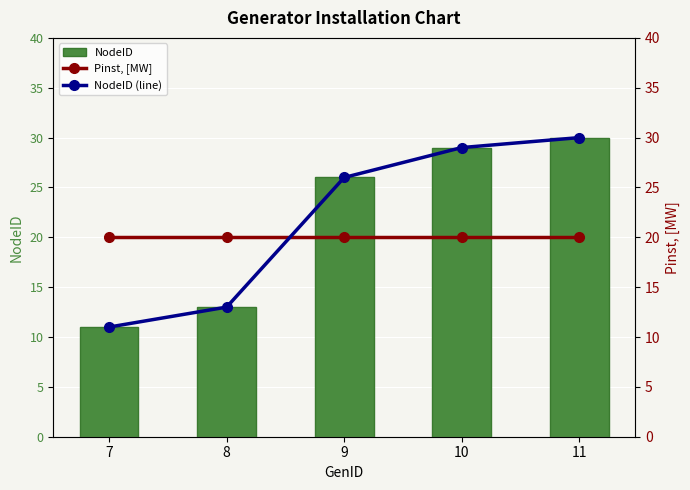

How many groups of bars are there?

5